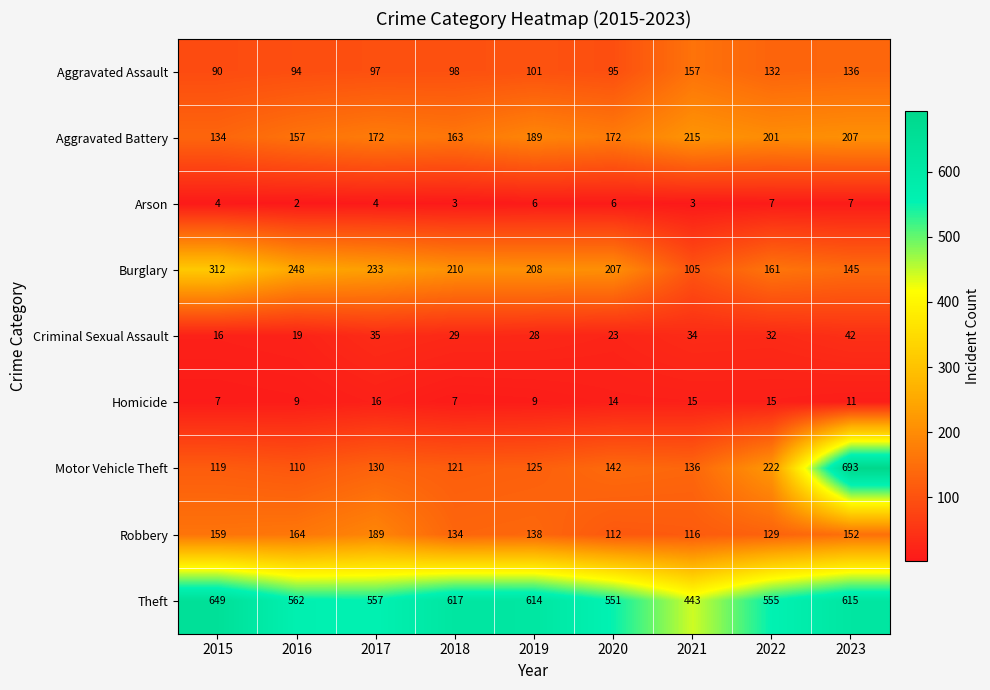

How many distinct data groups are displayed?

9